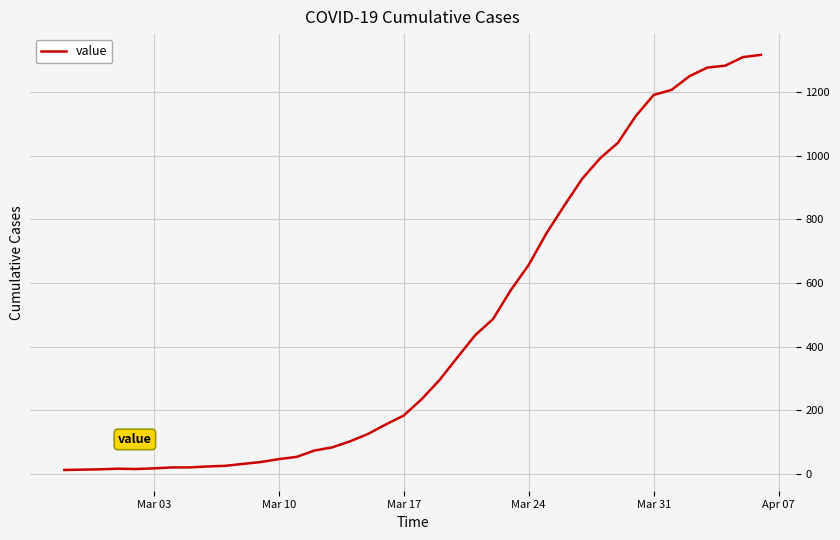

What is the difference between the maximum and minimum values?

1304